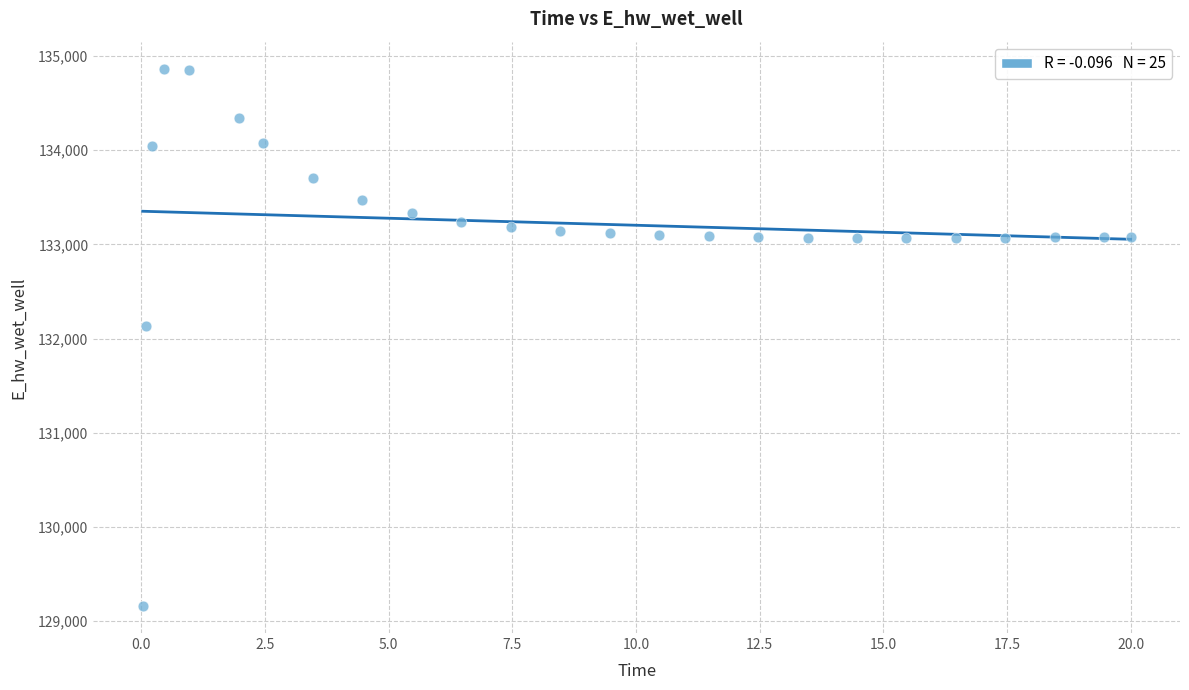

What Y value in the scatter plot is closest to 132012?

132136.9